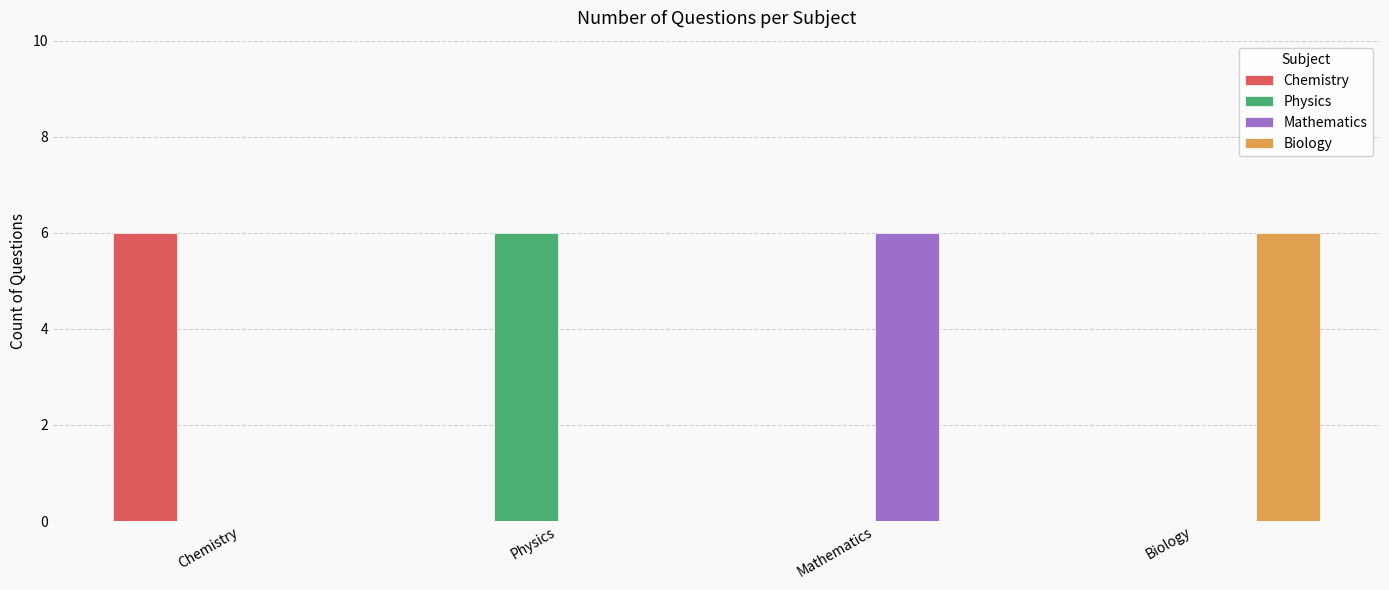

Is it true that Chemistry equals 0 at Physics?

True